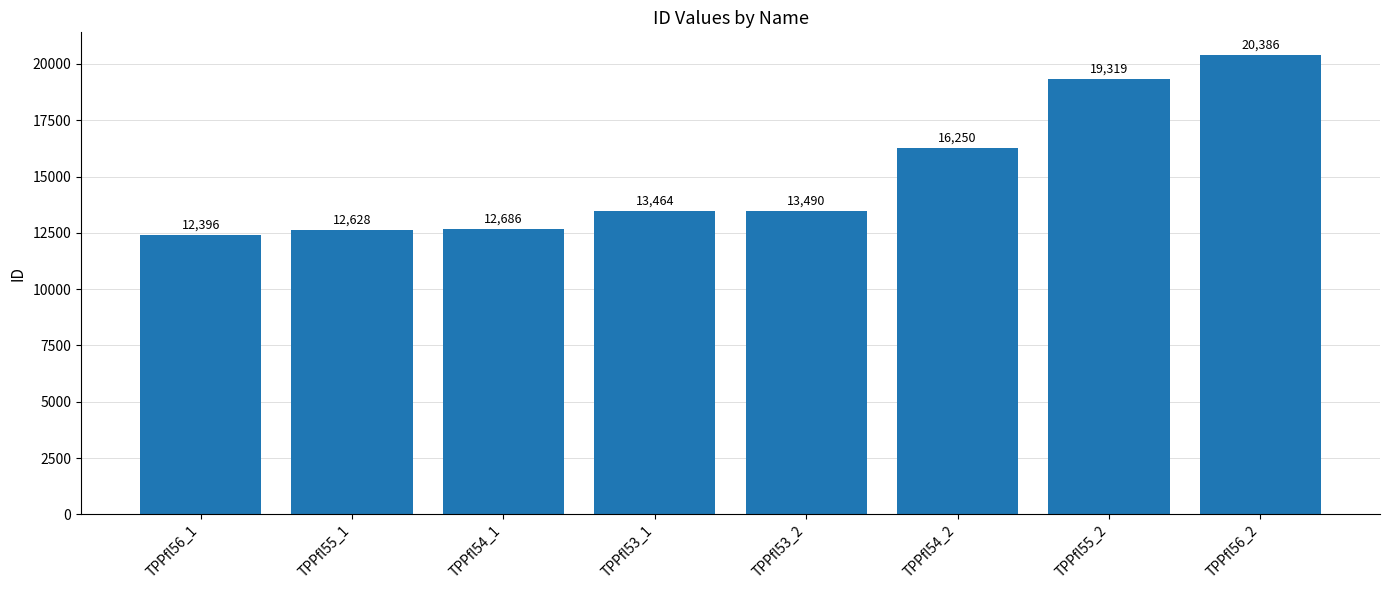

What is the minimum value shown in the chart?

12396